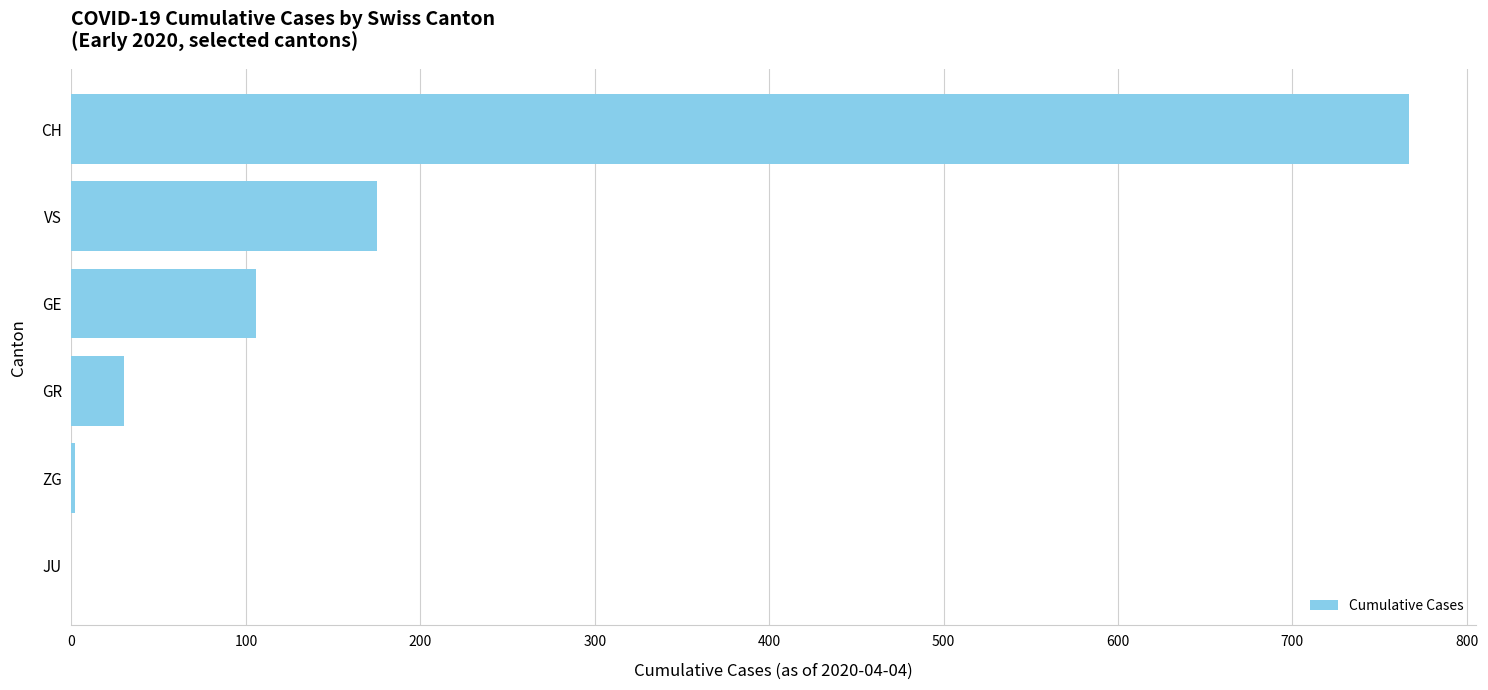

What value does the data have at CH?

767